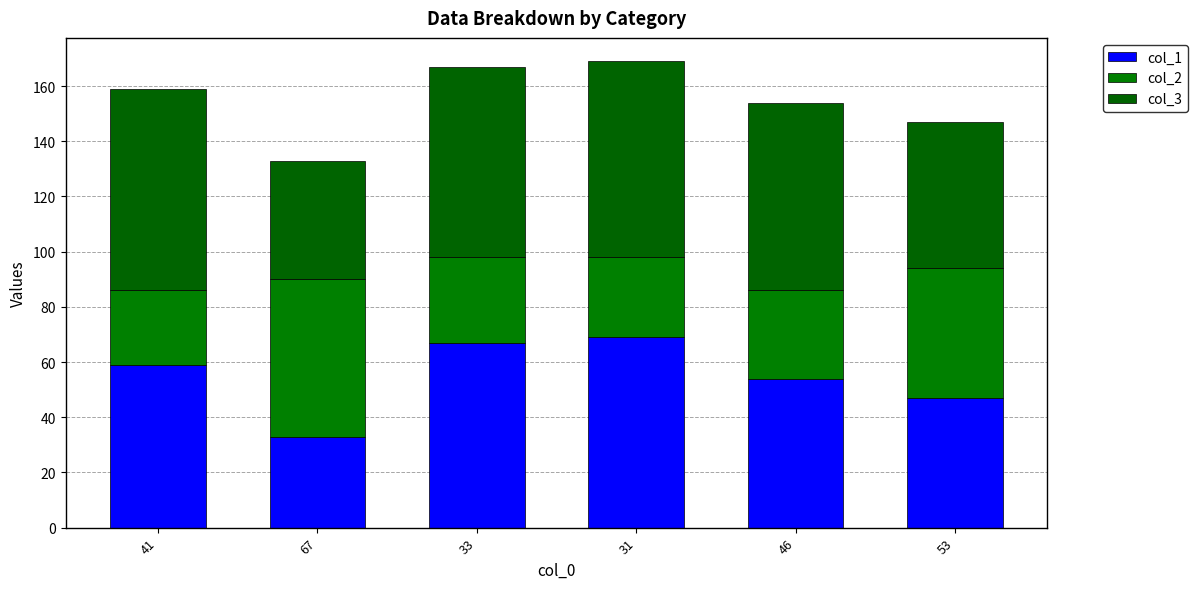

At which label is col_1 closest to 51?

46